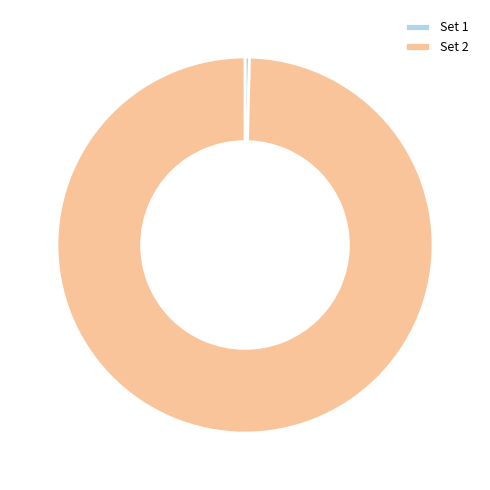

Is it true that Set 1 is 0% of the pie?

True